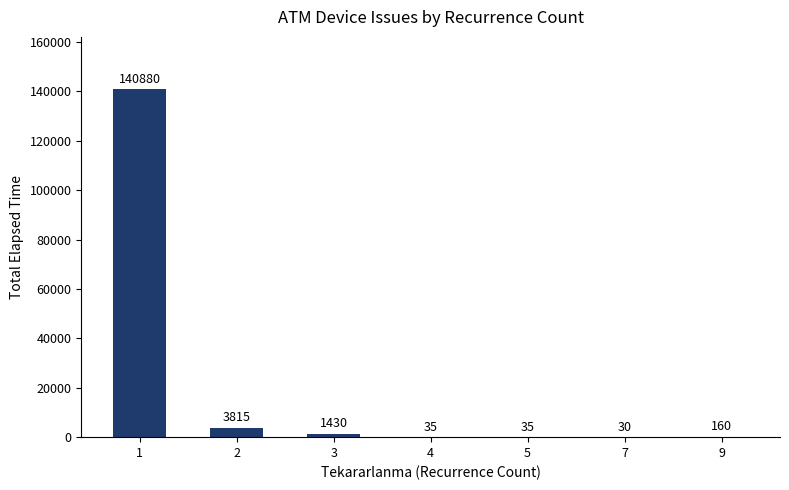

How many distinct data groups are displayed?

1